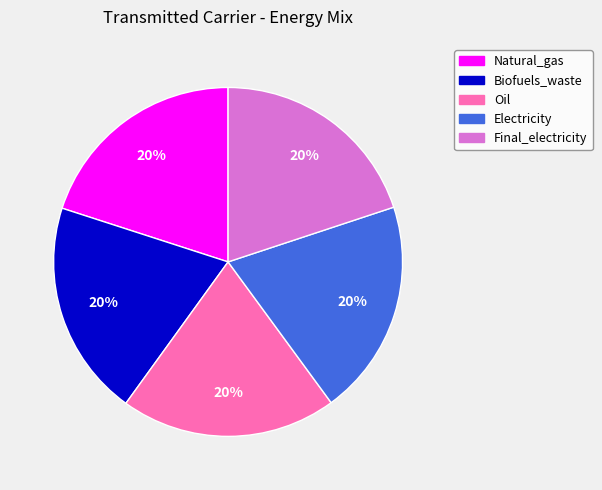

To the nearest percent, what portion does Electricity represent?

20%